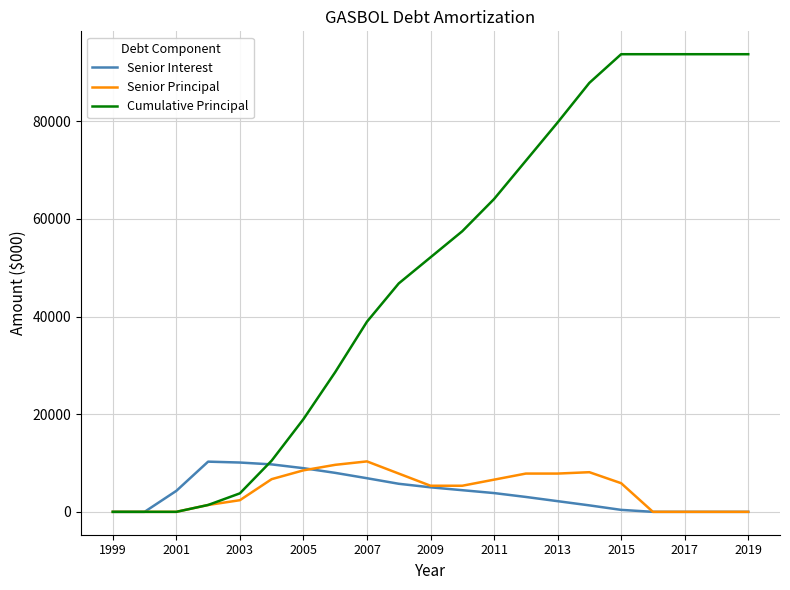

Which series has the widest spread of values?

Cumulative Principal